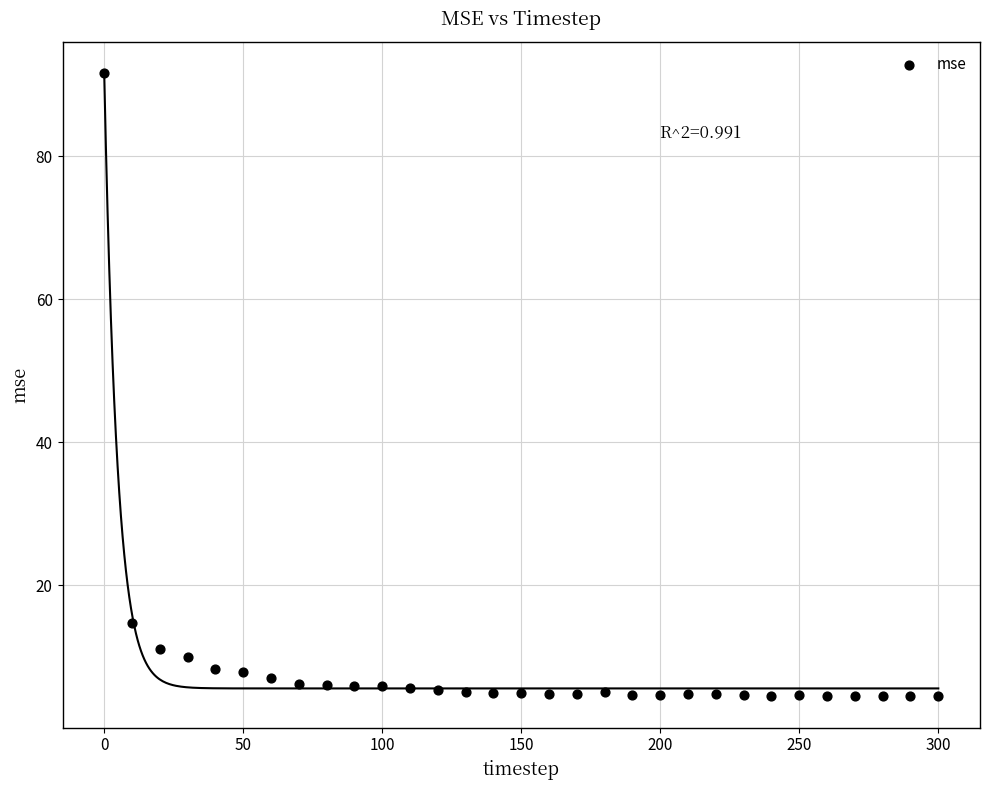

What Y value in the scatter plot is closest to 48?

14.7